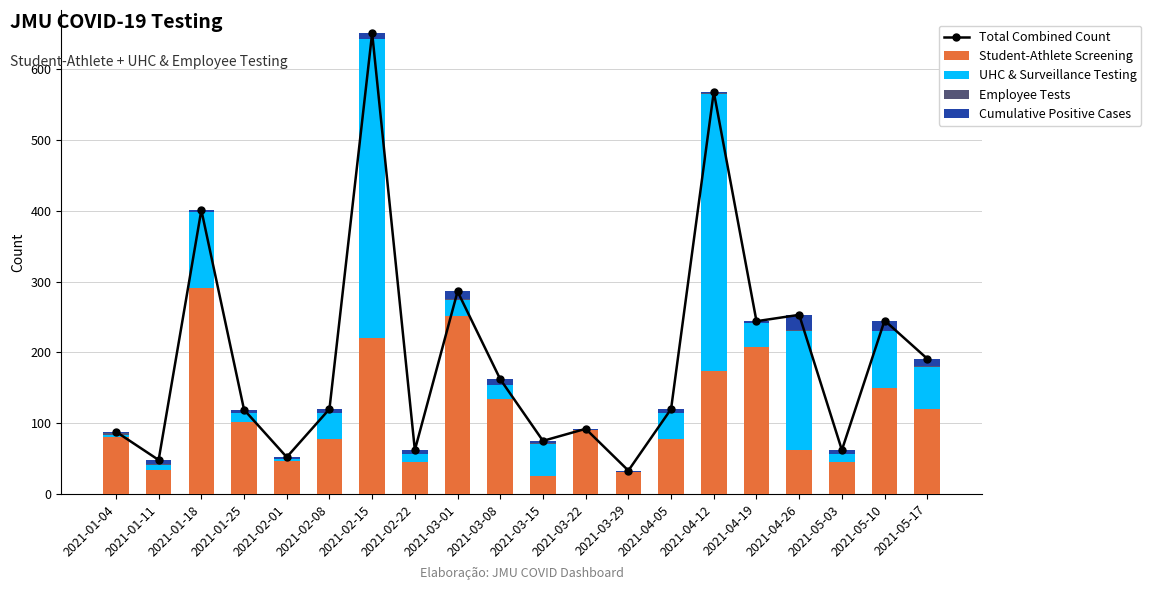

Reading left to right, transcribe all the data shown in this chart.

Total Combined Count: 2021-01-04=88	2021-01-11=48	2021-01-18=401	2021-01-25=119	2021-02-01=52	2021-02-08=120	2021-02-15=651	2021-02-22=62	2021-03-01=286	2021-03-08=162	2021-03-15=75	2021-03-22=92	2021-03-29=33	2021-04-05=120	2021-04-12=568	2021-04-19=244	2021-04-26=253	2021-05-03=62	2021-05-10=245	2021-05-17=191
Student-Athlete Screening: 2021-01-04=80	2021-01-11=34	2021-01-18=291	2021-01-25=101	2021-02-01=46	2021-02-08=77	2021-02-15=220	2021-02-22=45	2021-03-01=251	2021-03-08=134	2021-03-15=26	2021-03-22=90	2021-03-29=31	2021-04-05=77	2021-04-12=174	2021-04-19=208	2021-04-26=62	2021-05-03=45	2021-05-10=150	2021-05-17=120
UHC & Surveillance Testing: 2021-01-04=3	2021-01-11=7	2021-01-18=107	2021-01-25=13	2021-02-01=4	2021-02-08=37	2021-02-15=422	2021-02-22=11	2021-03-01=23	2021-03-08=20	2021-03-15=45	2021-03-22=0	2021-03-29=0	2021-04-05=37	2021-04-12=391	2021-04-19=34	2021-04-26=168	2021-05-03=11	2021-05-10=80	2021-05-17=60
Employee Tests: 2021-01-04=3	2021-01-11=2	2021-01-18=0	2021-01-25=0	2021-02-01=0	2021-02-08=0	2021-02-15=1	2021-02-22=1	2021-03-01=1	2021-03-08=0	2021-03-15=1	2021-03-22=0	2021-03-29=0	2021-04-05=0	2021-04-12=1	2021-04-19=0	2021-04-26=2	2021-05-03=1	2021-05-10=0	2021-05-17=1
Cumulative Positive Cases: 2021-01-04=2	2021-01-11=5	2021-01-18=3	2021-01-25=5	2021-02-01=2	2021-02-08=6	2021-02-15=8	2021-02-22=5	2021-03-01=11	2021-03-08=8	2021-03-15=3	2021-03-22=2	2021-03-29=2	2021-04-05=6	2021-04-12=2	2021-04-19=2	2021-04-26=21	2021-05-03=5	2021-05-10=15	2021-05-17=10